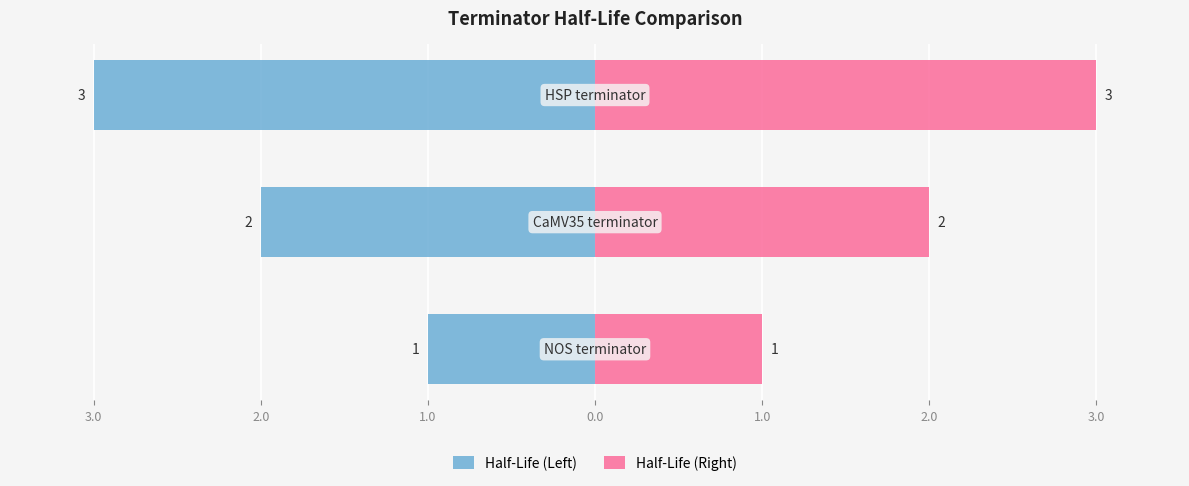

How many bars are there in each group?

2